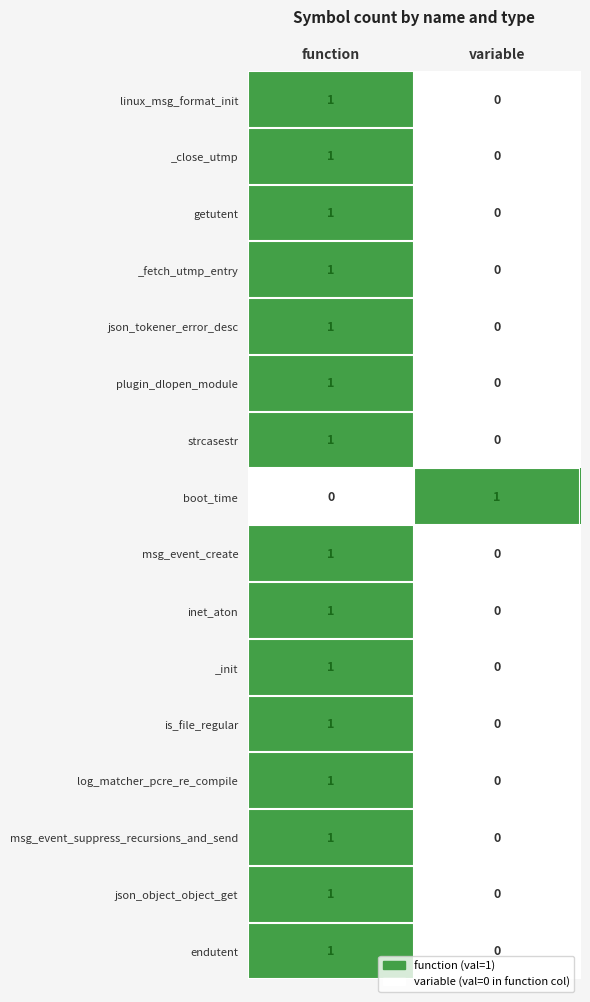

How many distinct data groups are displayed?

16